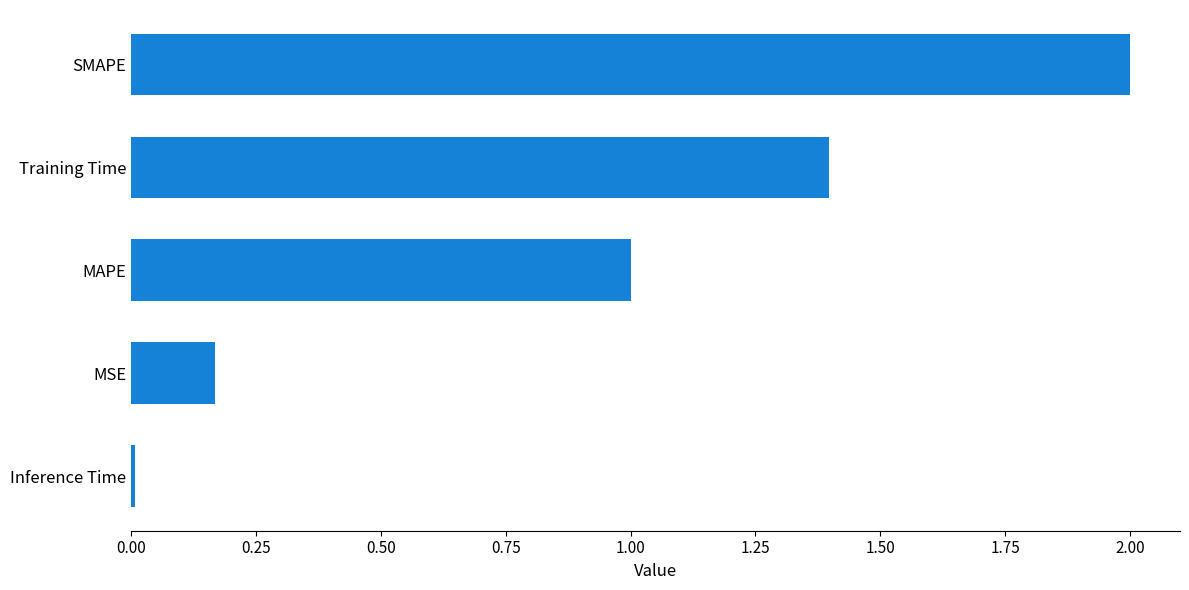

How many data points are less than 1?

2